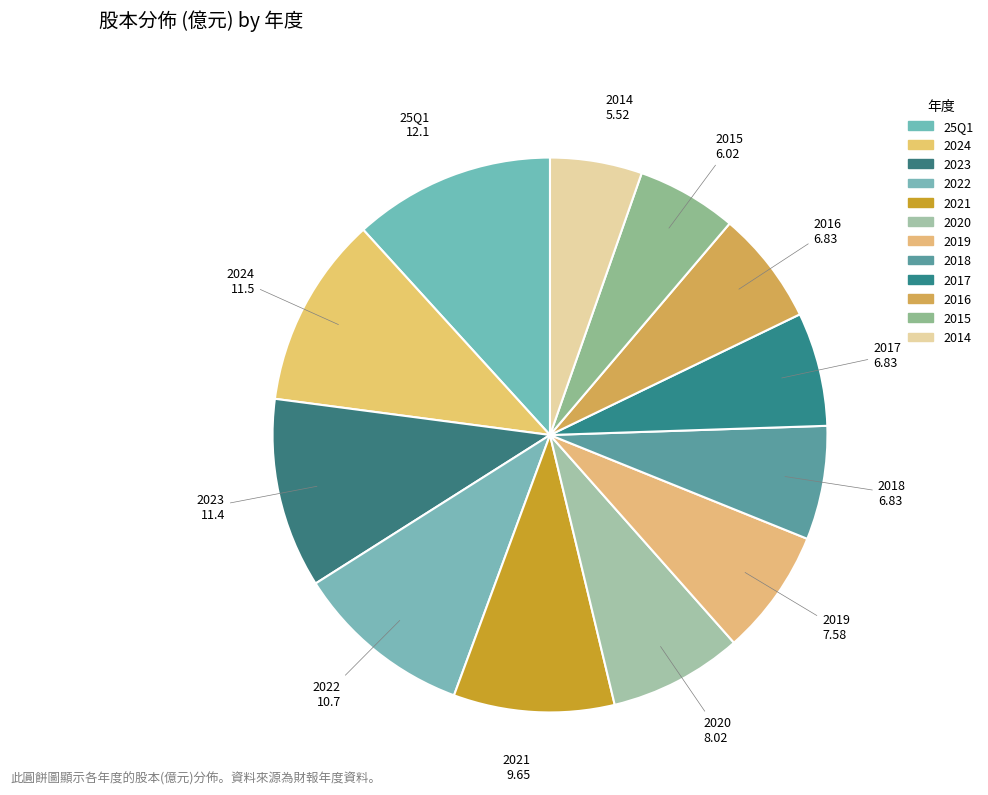

What is the ratio of the value at 2019 to the value at 2022?

0.7